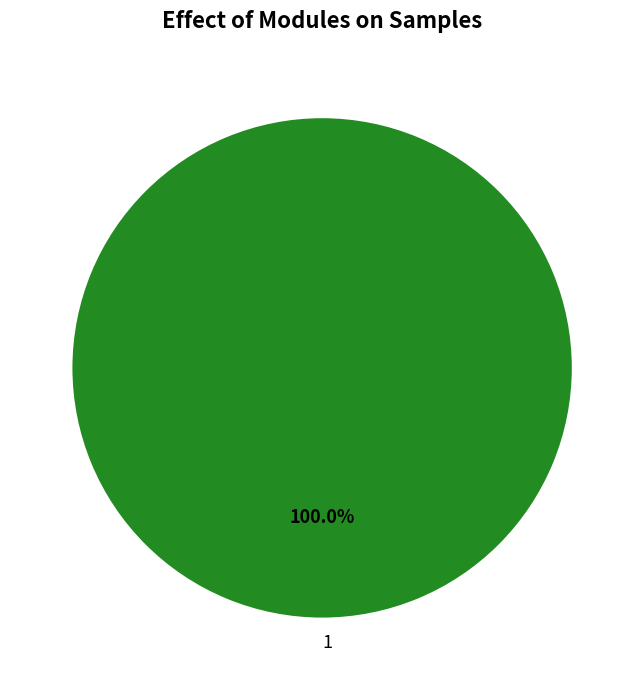

Which category accounts for the majority?

1